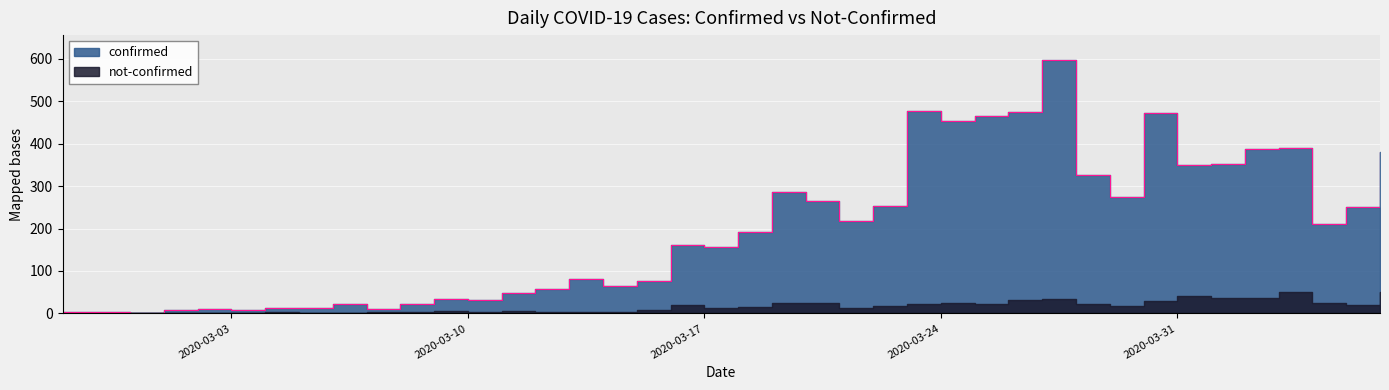

The value at 2020-03-23 is 315. True or false?

False